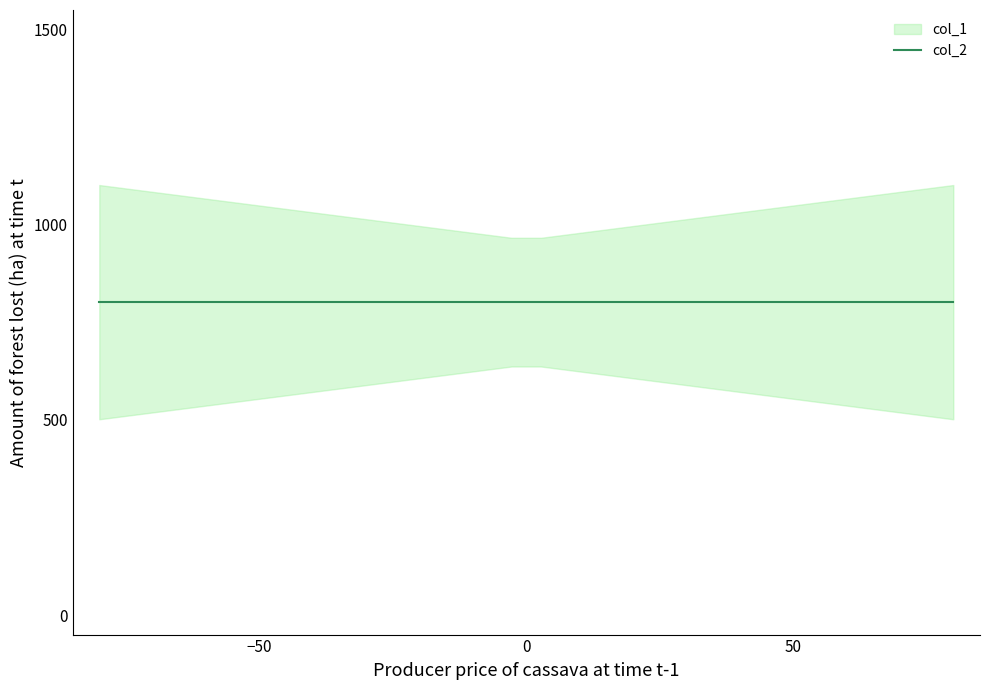

True or false: col_2 and col_3 intersect in this chart.

False